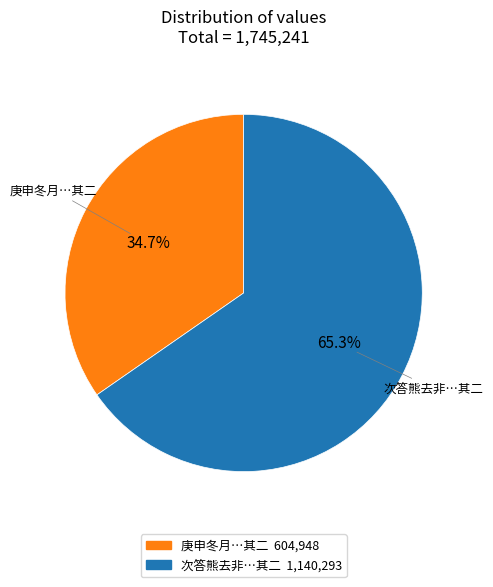

Does any single category account for the majority?

Yes